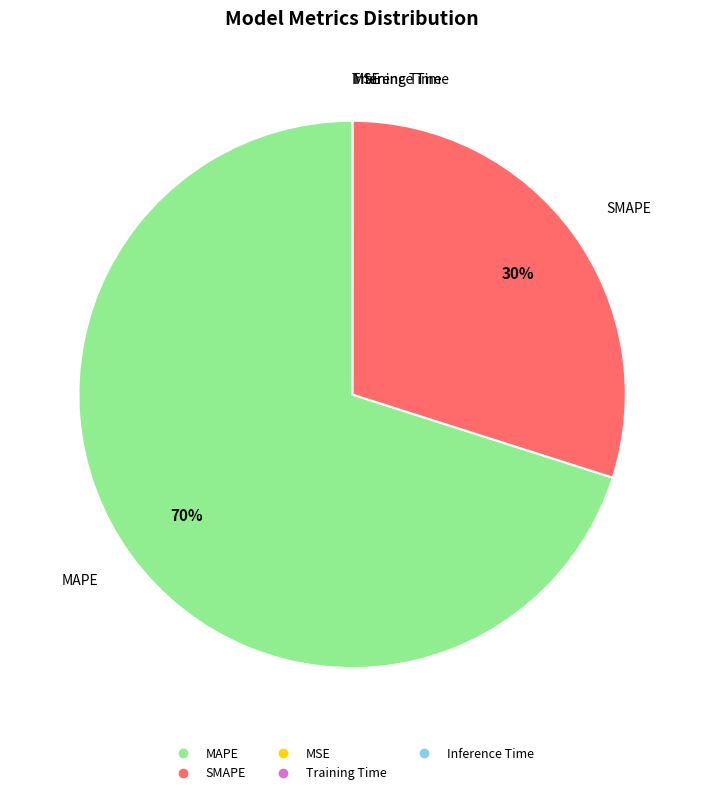

Which category accounts for the majority?

MAPE